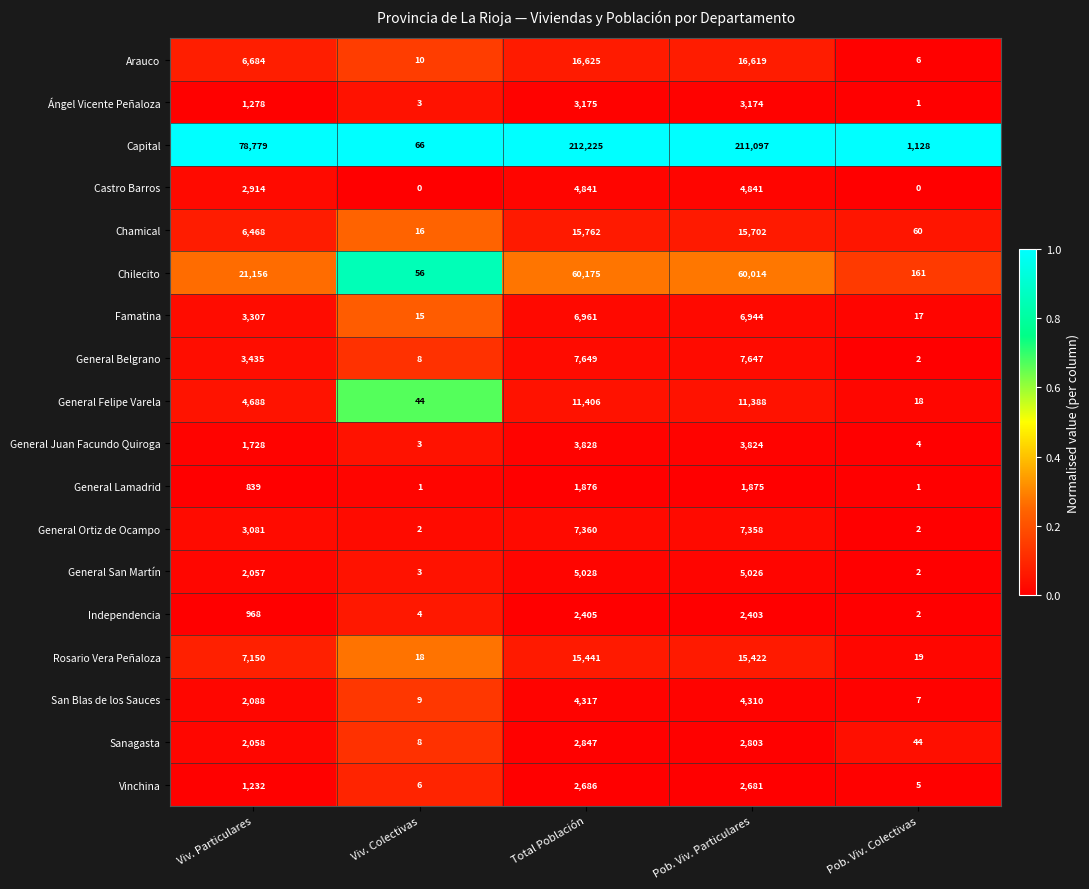

Read the Sanagasta value at Viv. Particulares, to the nearest 50.

2050